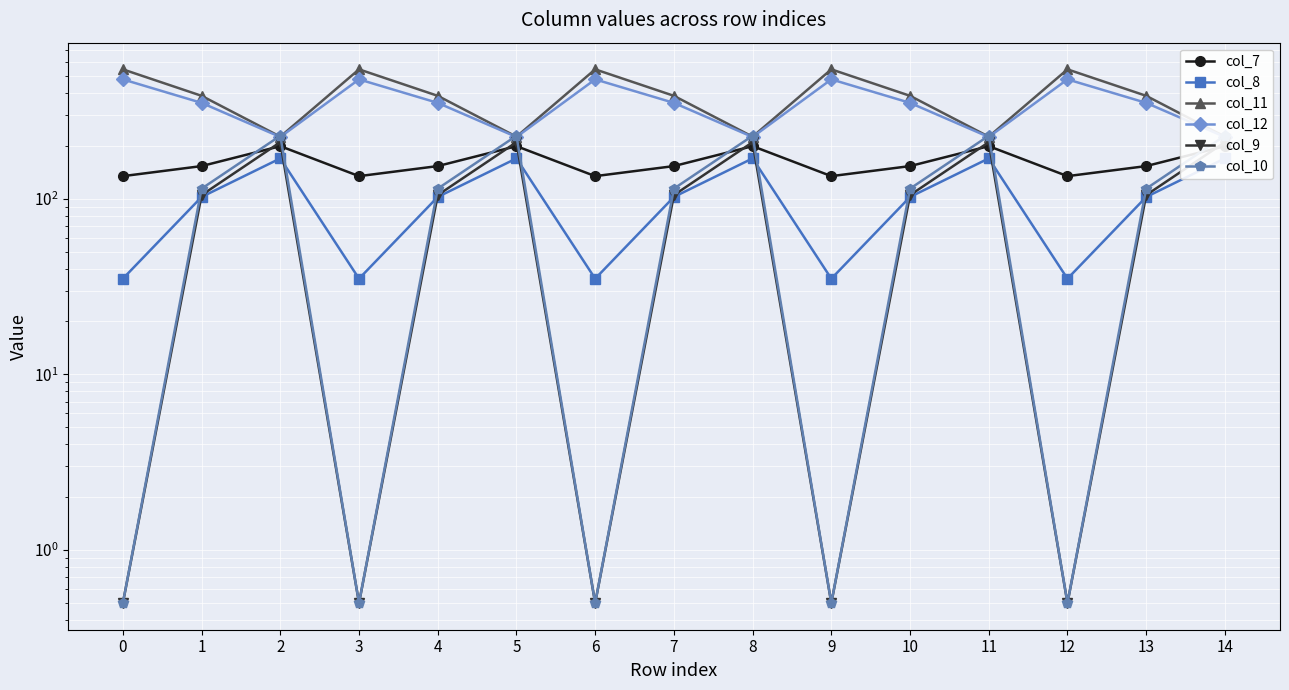

Is the value of col_8 at 6 greater than the value of col_10 at 3?

Yes